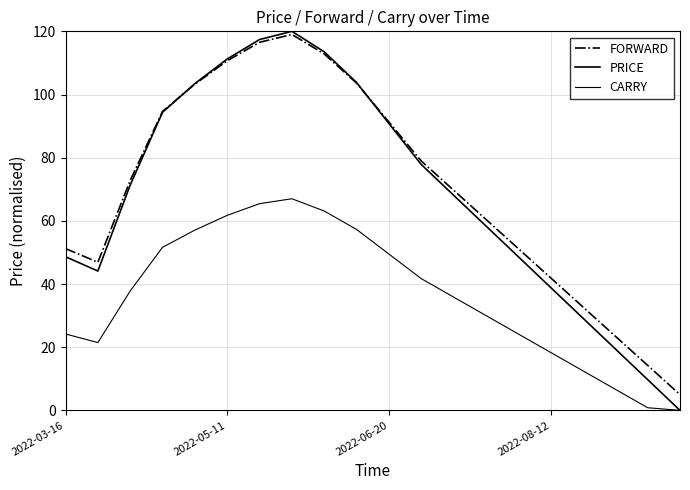

How many lines are shown in the chart?

3